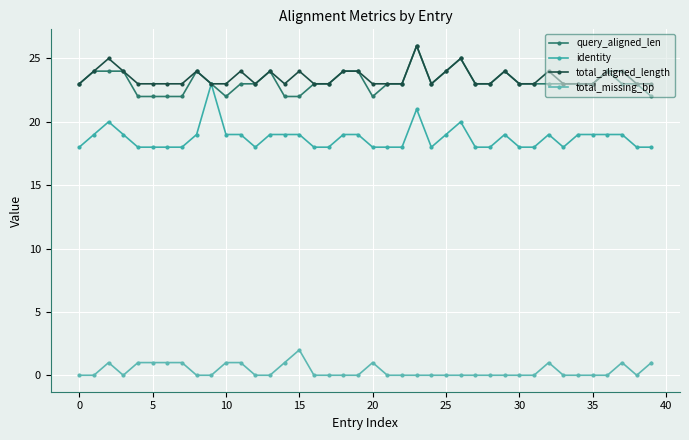

What is the maximum value for identity?

23